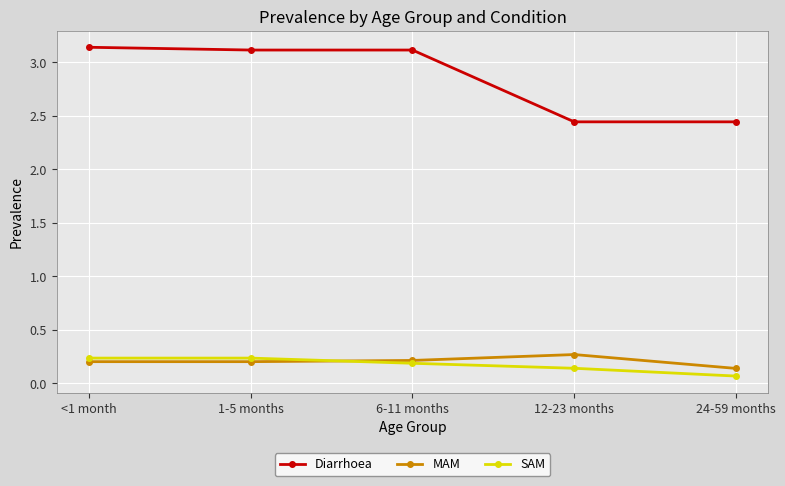

What are all the series names shown in the legend?

Diarrhoea, MAM, SAM